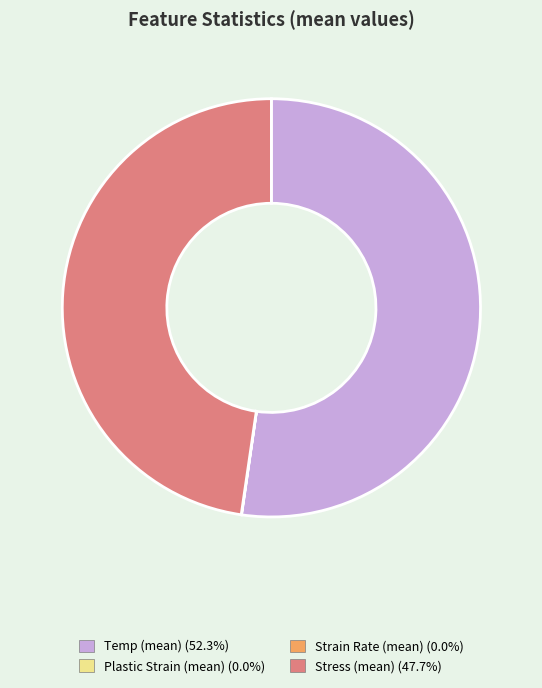

Does any single category account for the majority?

Yes